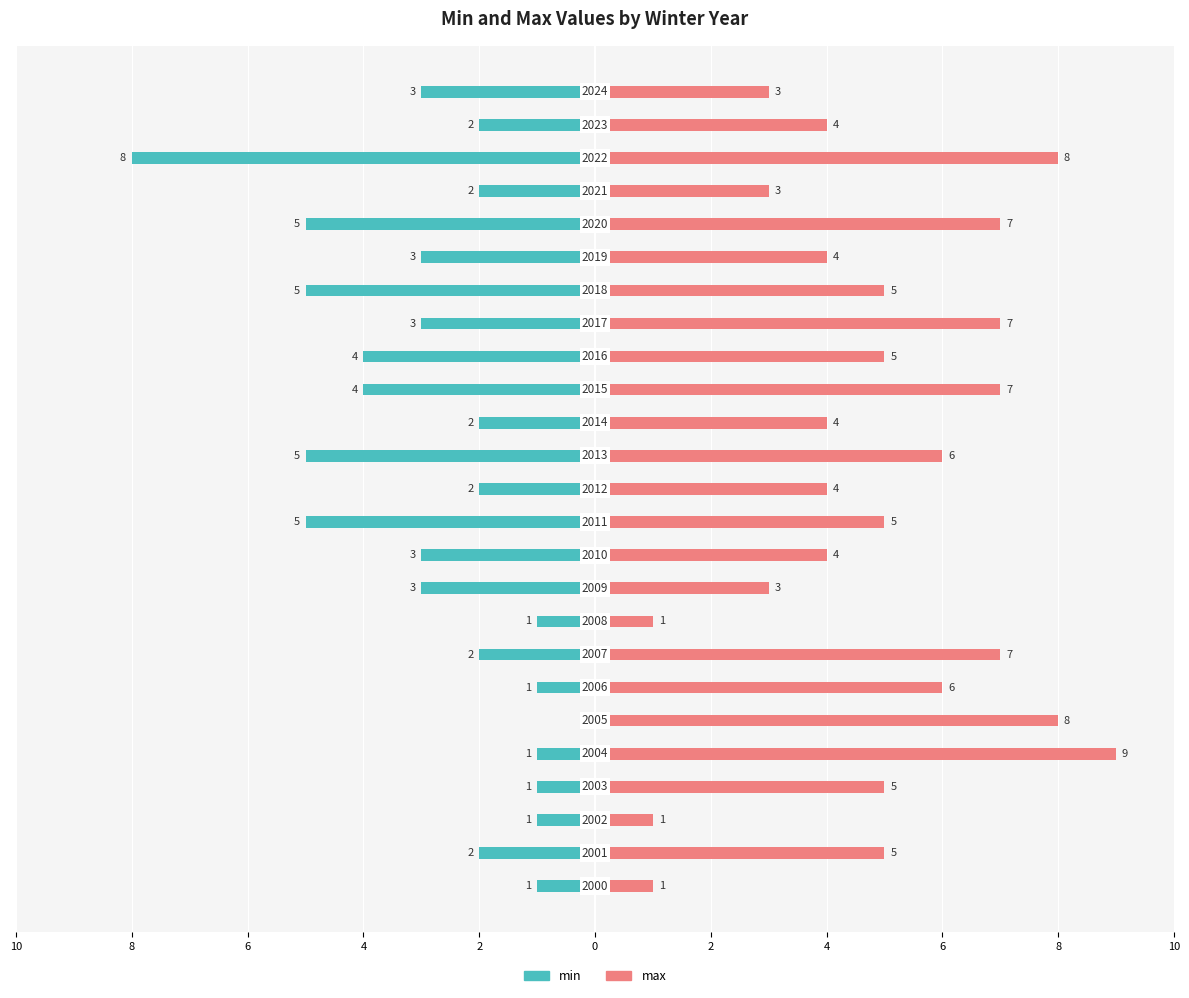

List the series in order of their peak value, lowest first.

min, max